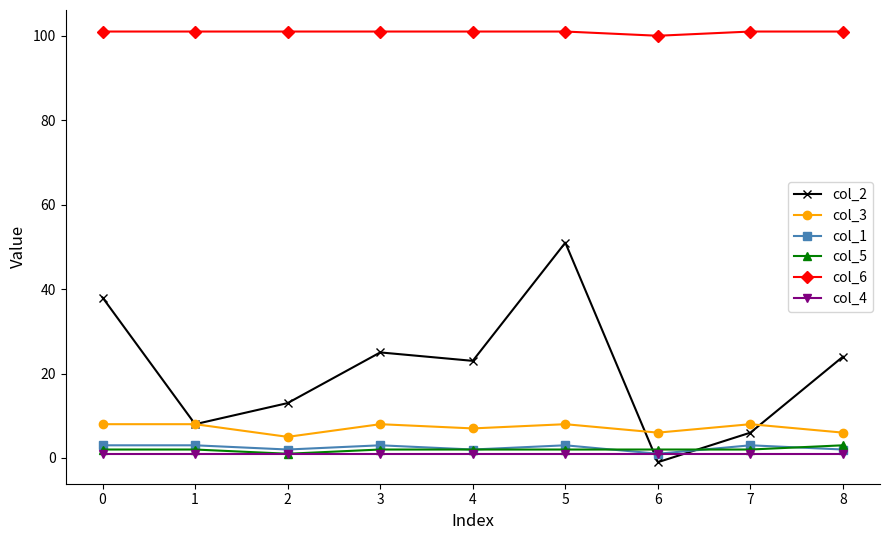

True or false: col_2 and col_6 cross at least once.

False